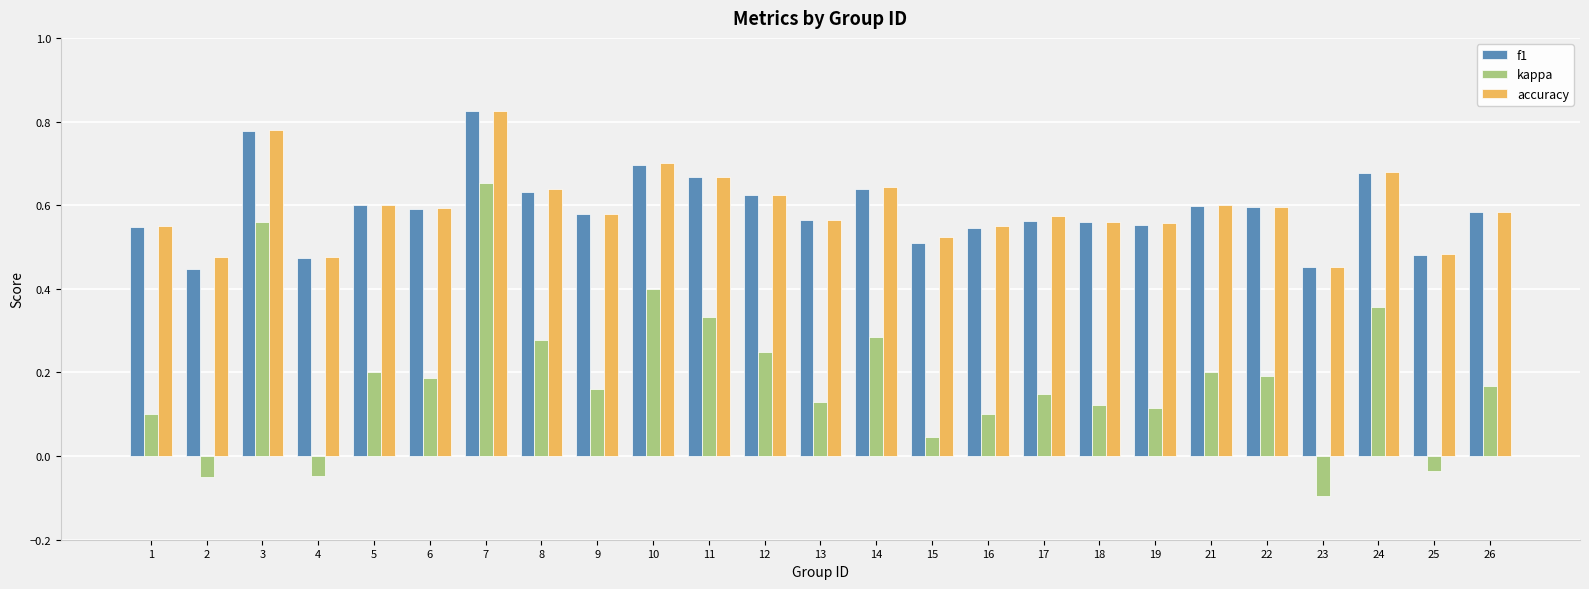

What is the sum of the accuracy values at 11 and 17?

1.2